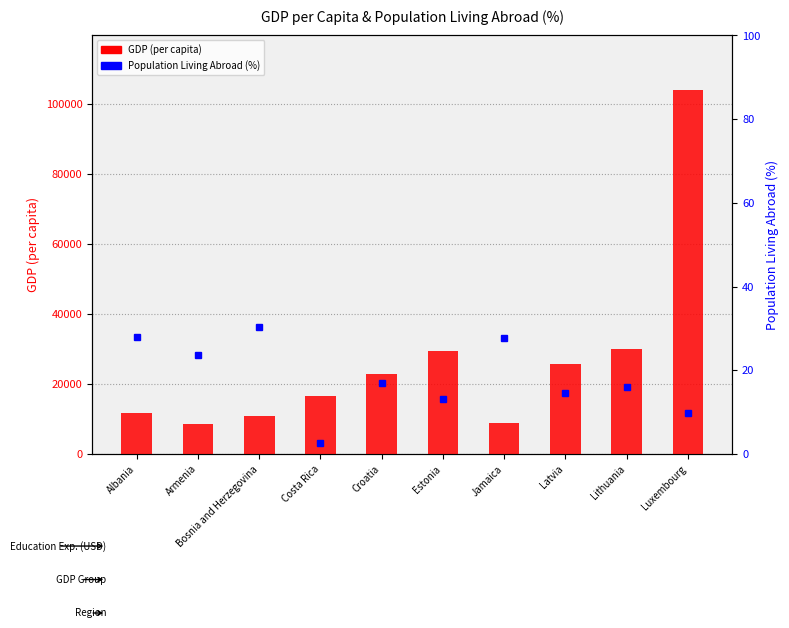

What is the minimum value shown in the chart?

2.7